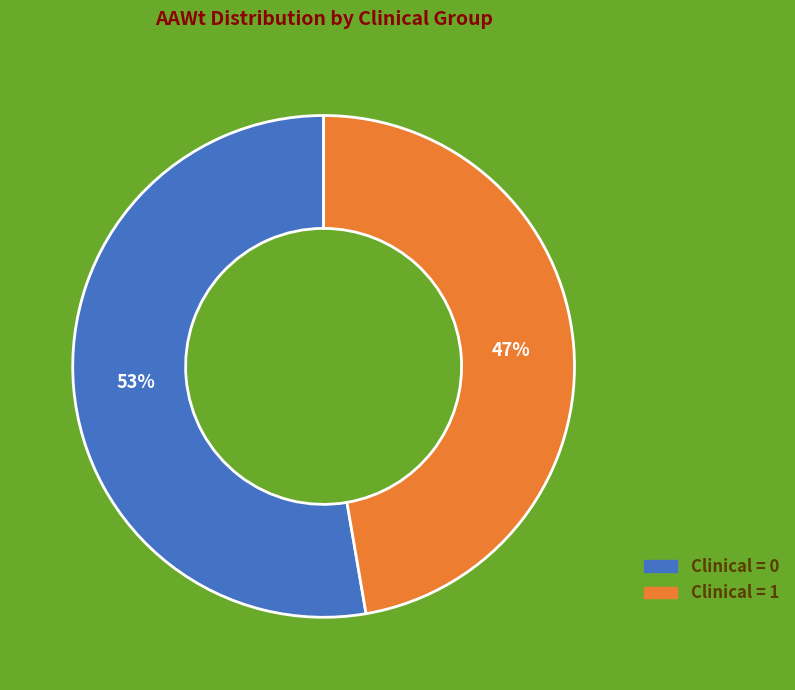

Count the number of slices in the pie.

2